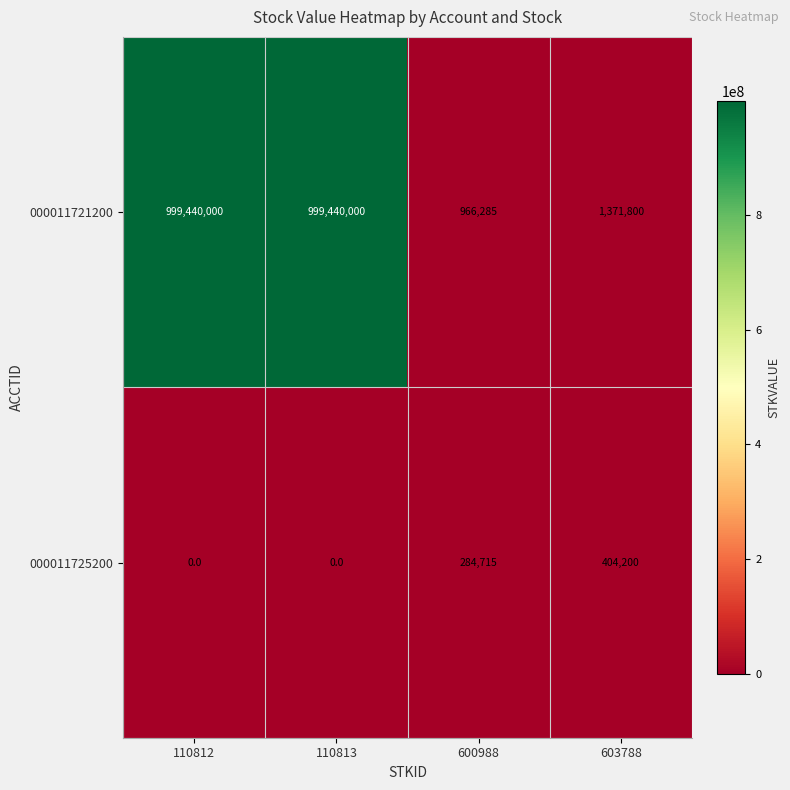

What is the sum of the 000011721200 values at 600988 and 110812?

1000406285